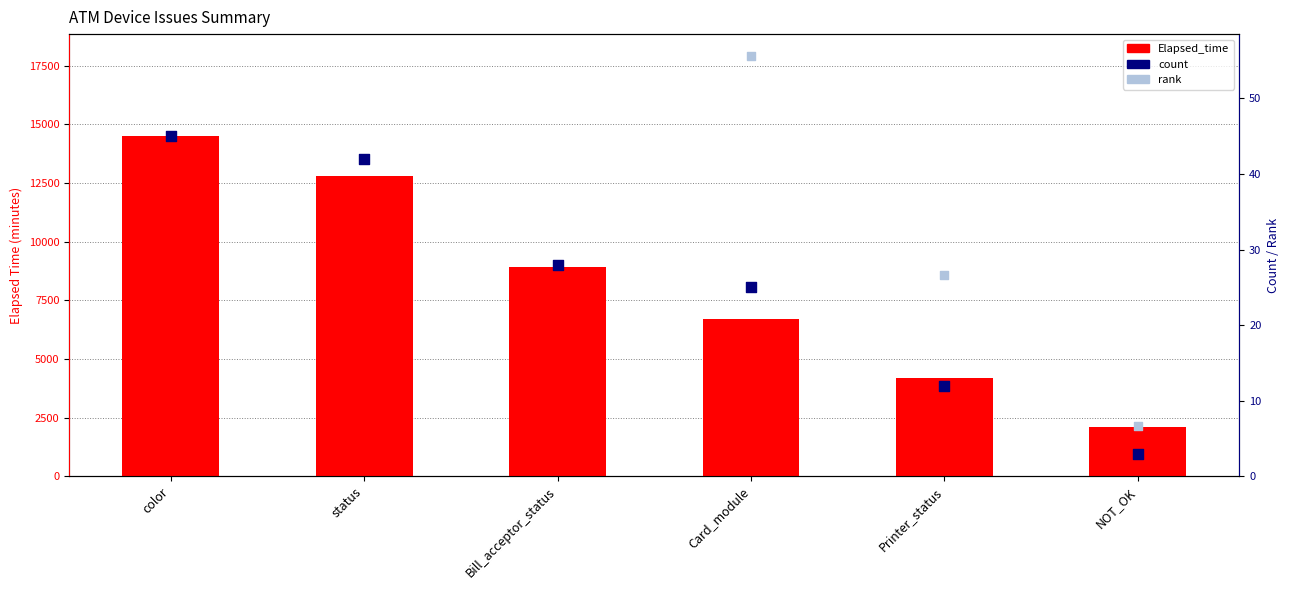

What is the total value across all series at color?

14645.0